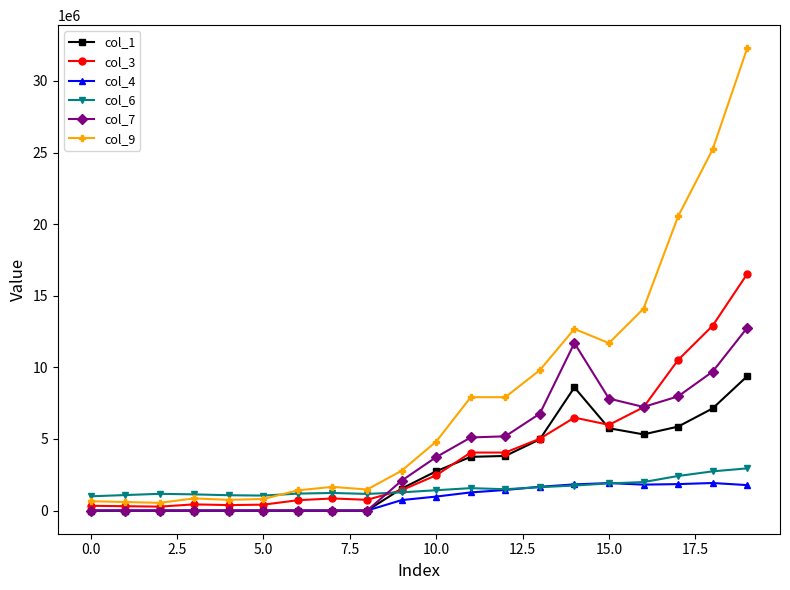

Which series has the largest total across all categories?

col_9